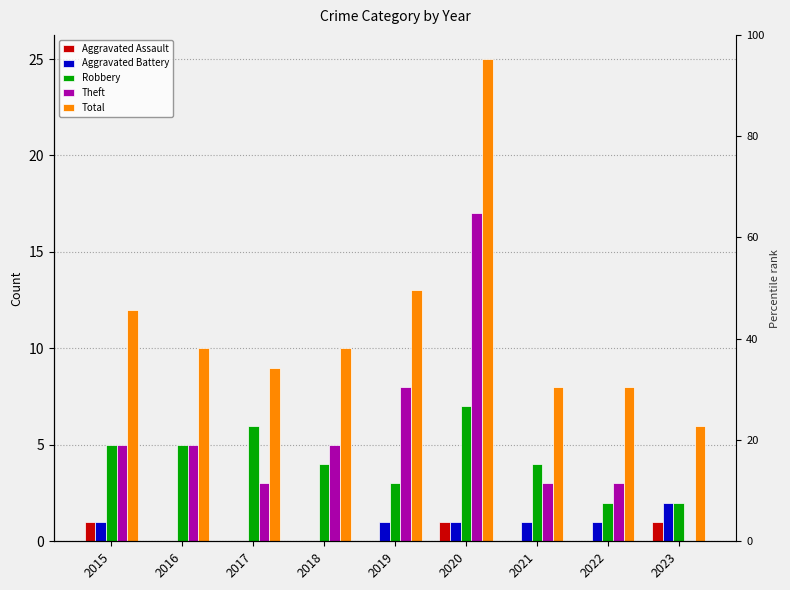

Reading left to right, what are all the values shown in this chart?

Aggravated Assault: 2015=1	2016=0	2017=0	2018=0	2019=0	2020=1	2021=0	2022=0	2023=1
Aggravated Battery: 2015=1	2016=0	2017=0	2018=0	2019=1	2020=1	2021=1	2022=1	2023=2
Robbery: 2015=5	2016=5	2017=6	2018=4	2019=3	2020=7	2021=4	2022=2	2023=2
Theft: 2015=5	2016=5	2017=3	2018=5	2019=8	2020=17	2021=3	2022=3	2023=0
Total: 2015=12	2016=10	2017=9	2018=10	2019=13	2020=25	2021=8	2022=8	2023=6